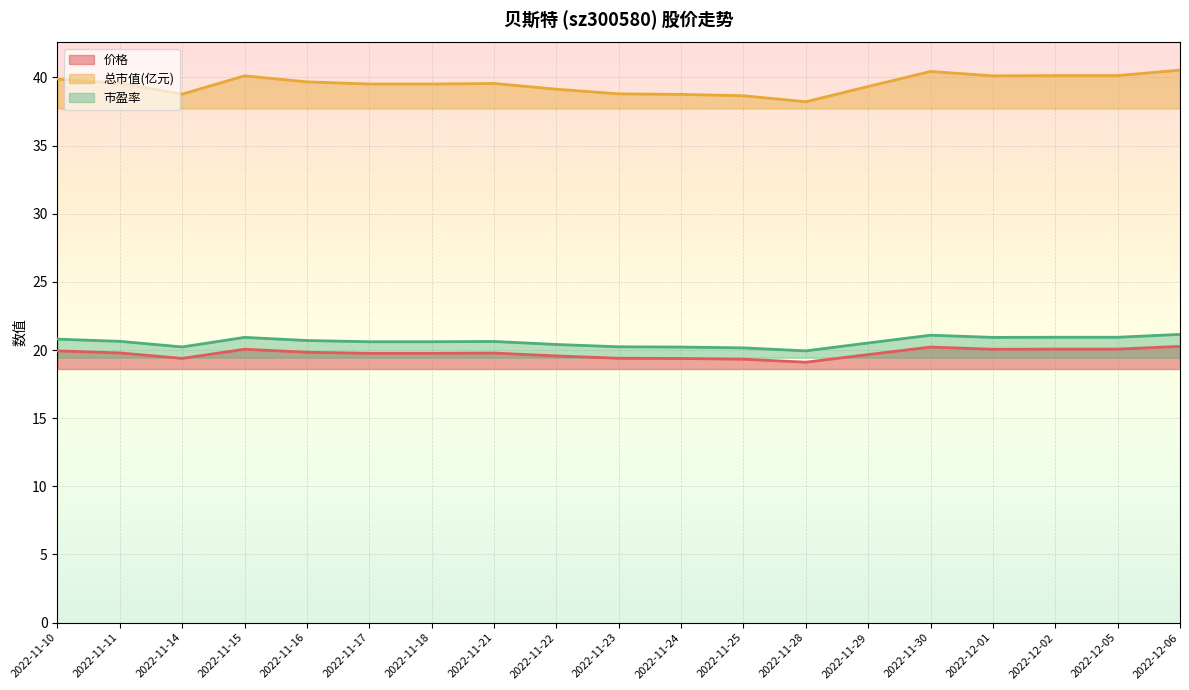

What is the greatest value displayed?

40.5